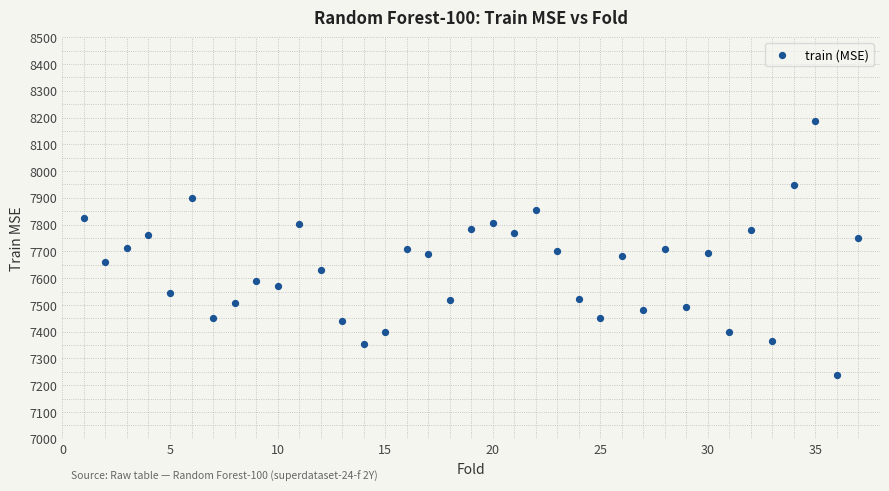

What is the range of Y values (max minus min)?

948.5